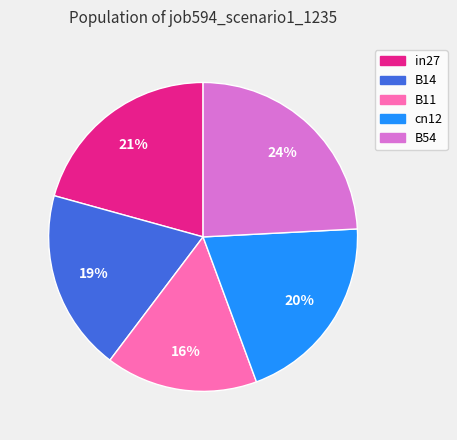

Does B54 represent more than half of the total?

No